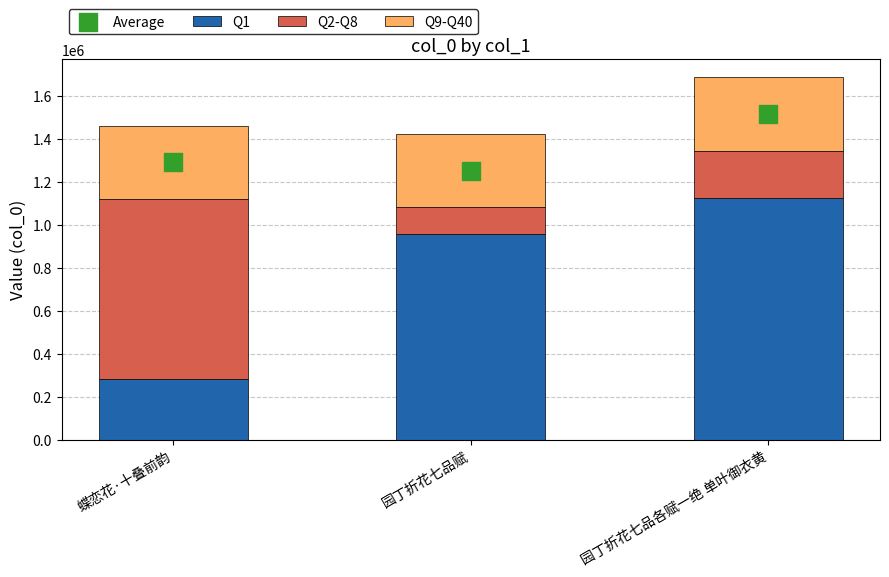

Which series has the largest total across all categories?

Average